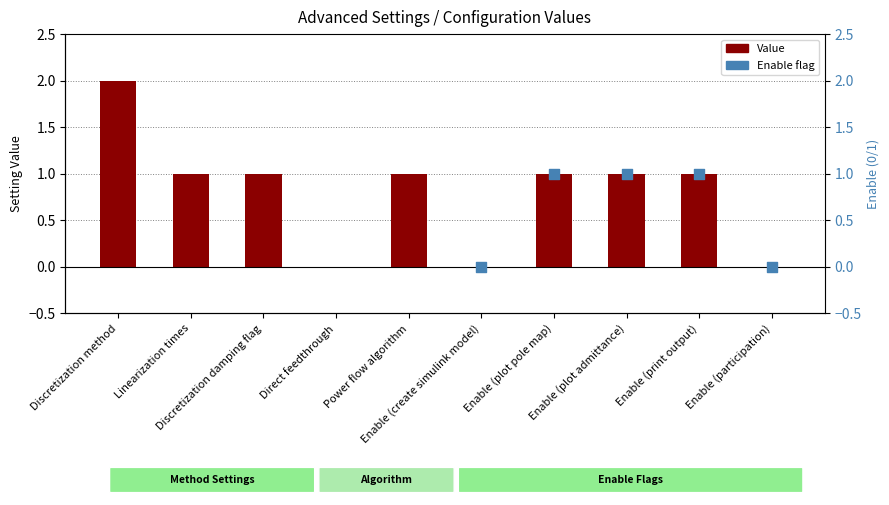

Which has a higher value, Discretization method or Enable (plot pole map)?

Discretization method